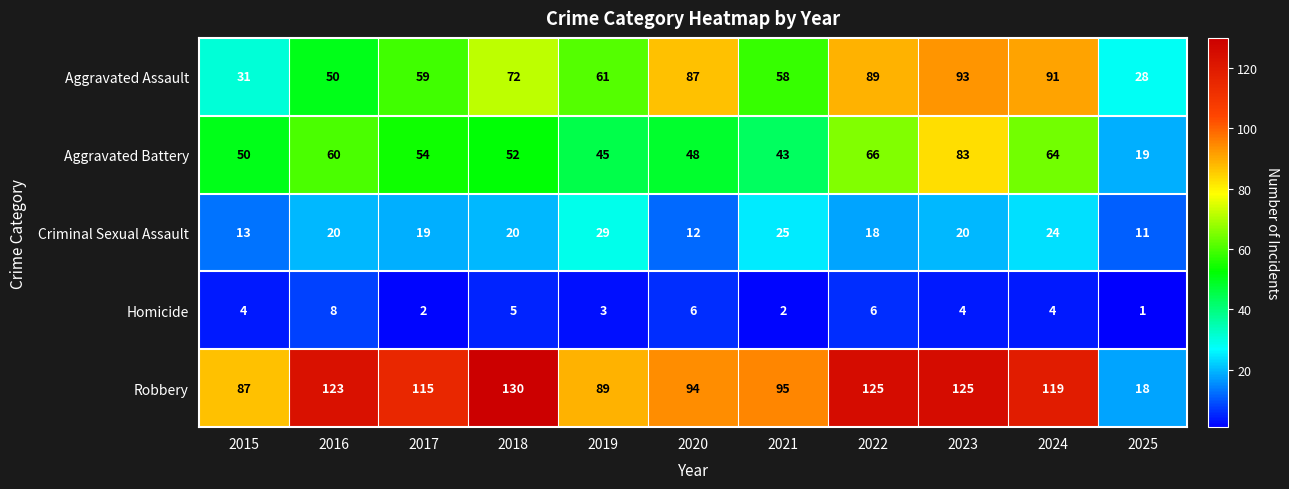

At which category is the sum across all series the highest?

2023